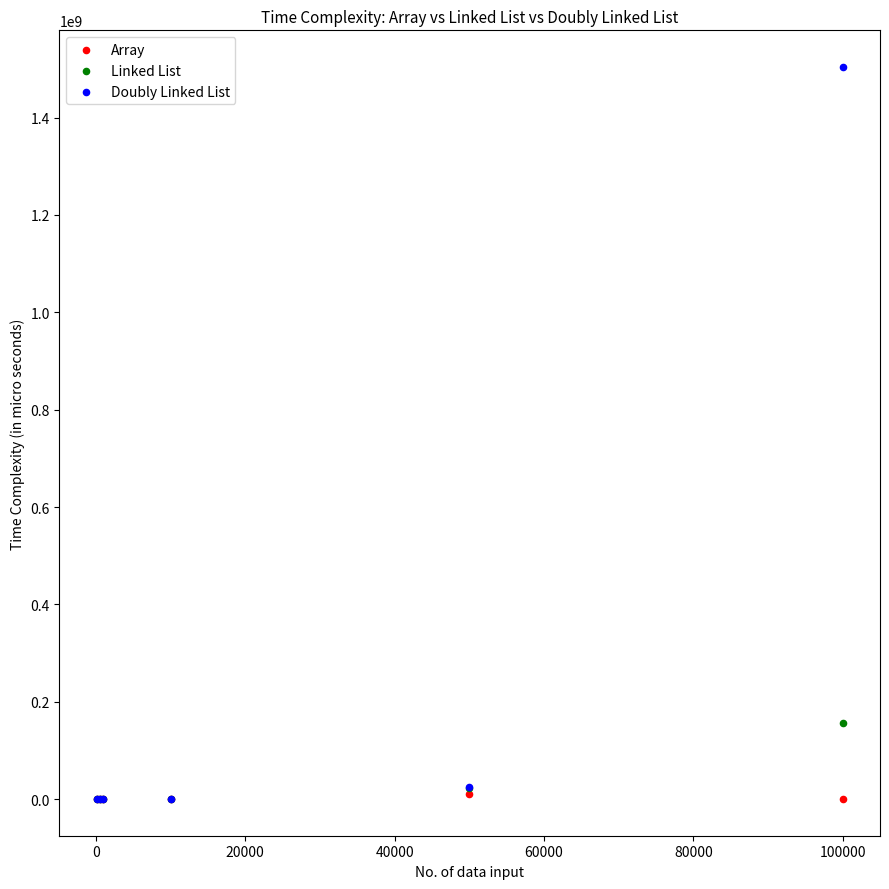

Which series has the largest Y range (max minus min)?

Doubly Linked List